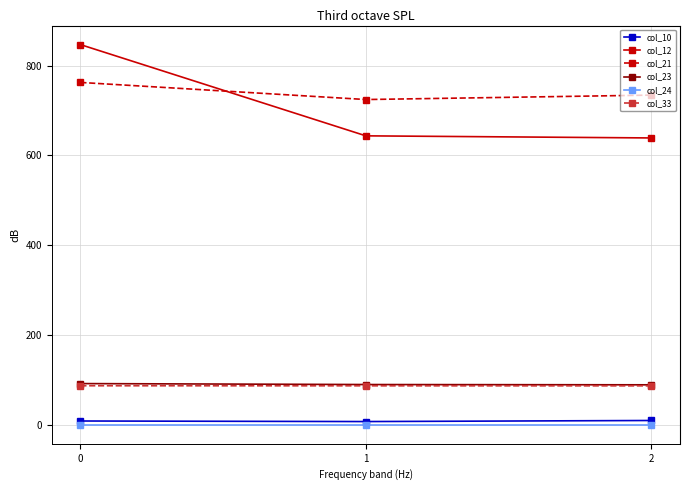

Is it true that col_23 equals 91.8 at 0?

True